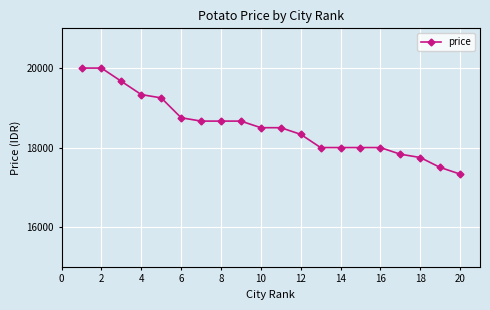

What is the smallest value displayed?

17333